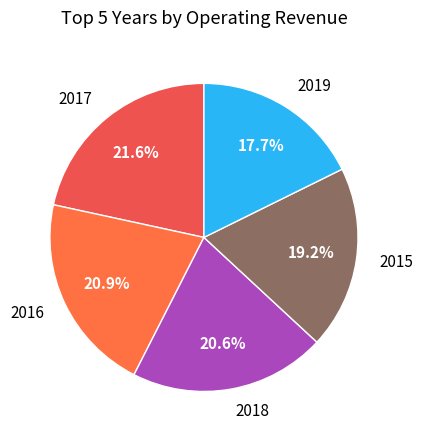

How many segments does this pie chart have?

5